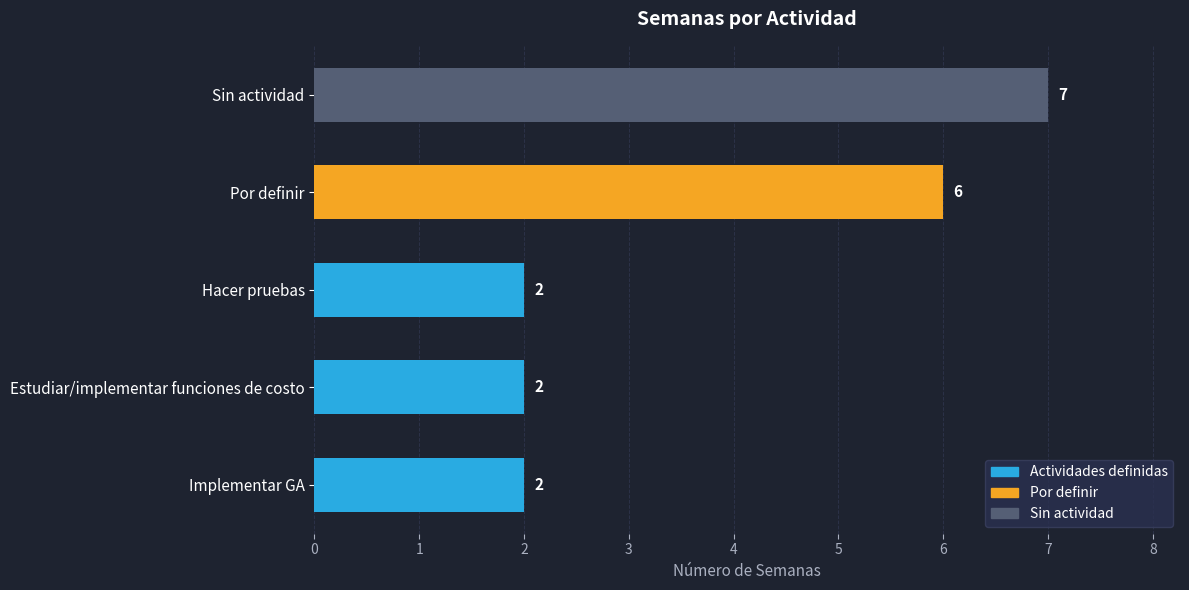

Reading top to bottom, transcribe all the data shown in this chart.

7	6	2	2	2